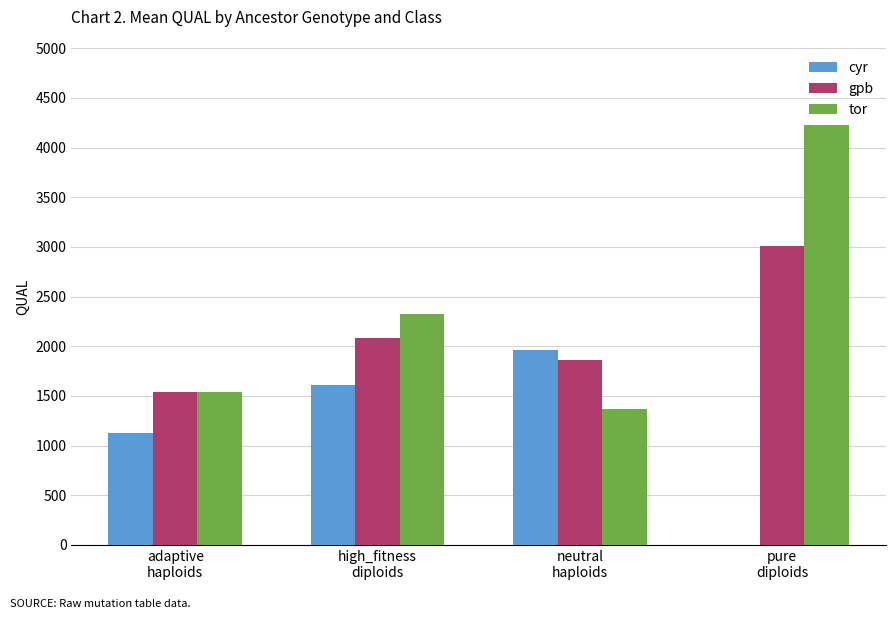

What is the average value of the tor series?

2362.1